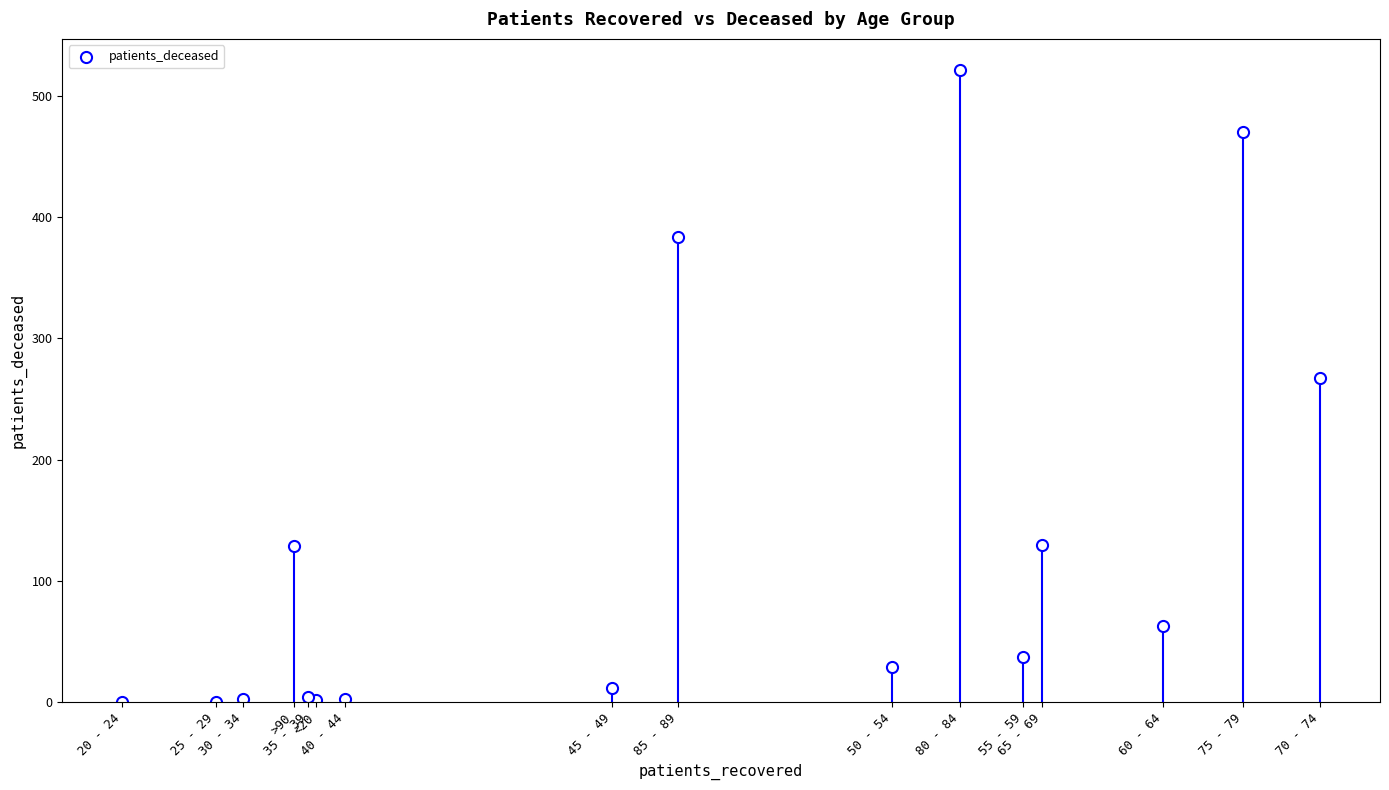

What Y value in the scatter plot is closest to 260?

267